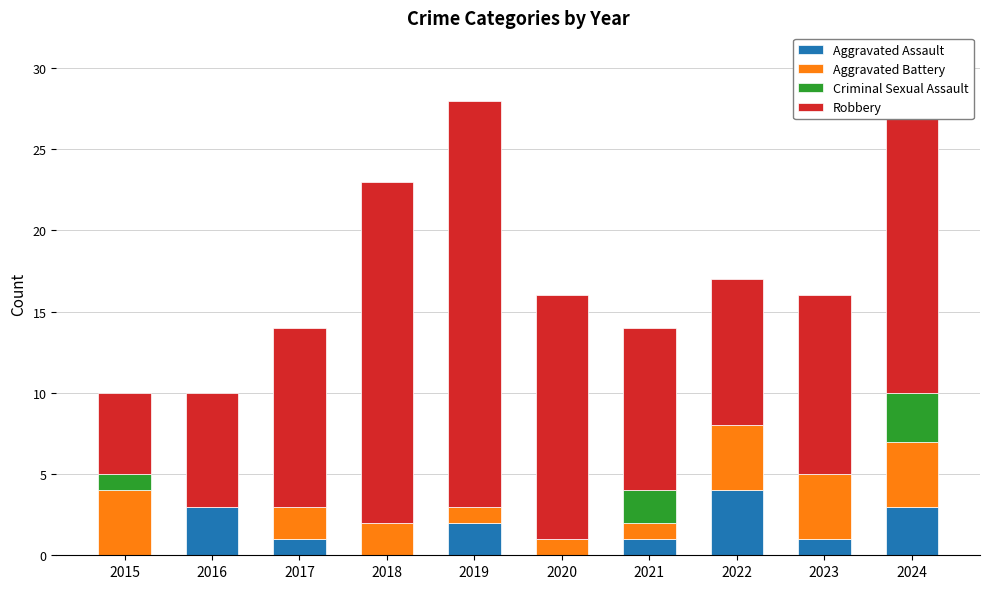

Are the bars horizontal?

No